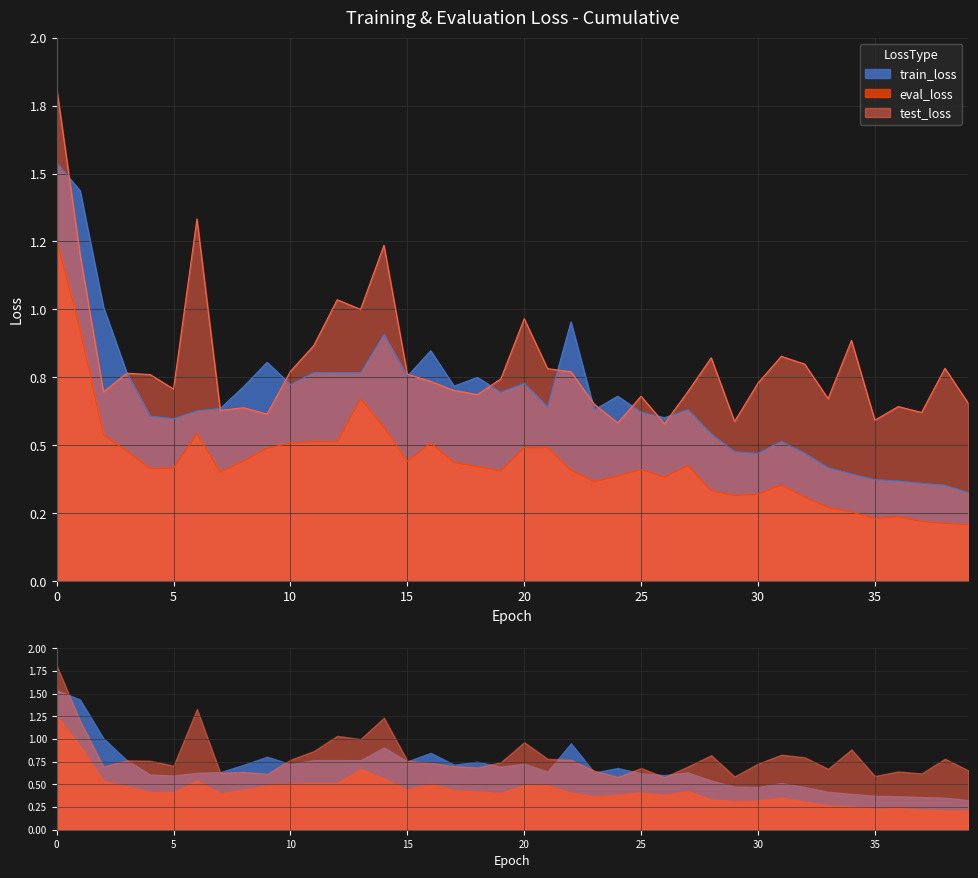

Is the value of test_loss at 29 greater than the value of eval_loss at 7?

Yes